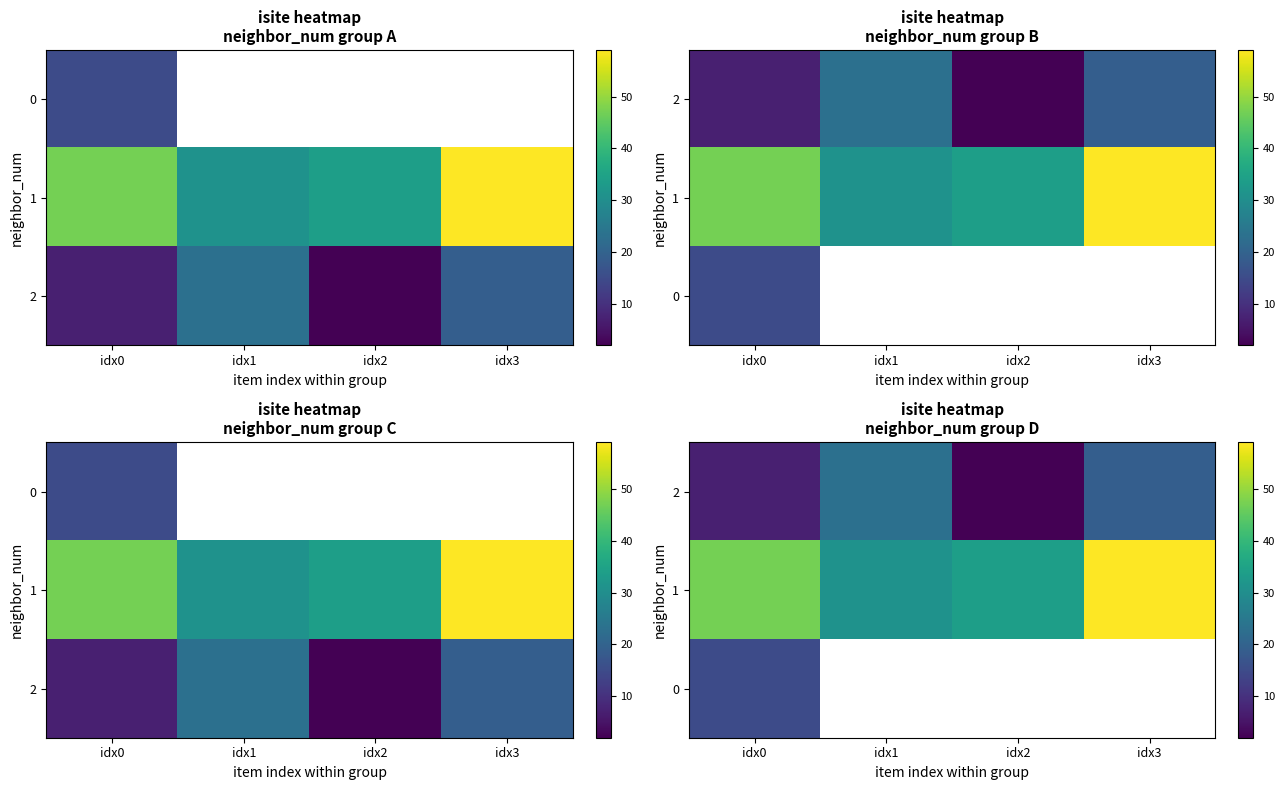

How many categories are shown in the chart?

4